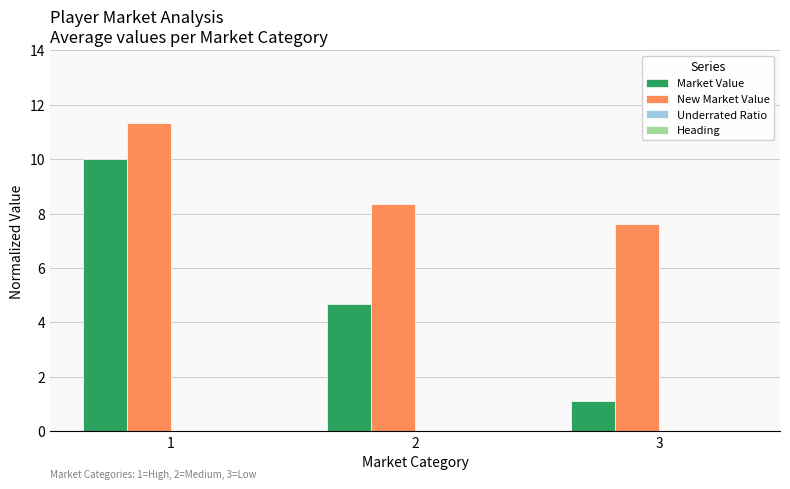

Between 1 and 2, which series saw the biggest shift?

Market Value